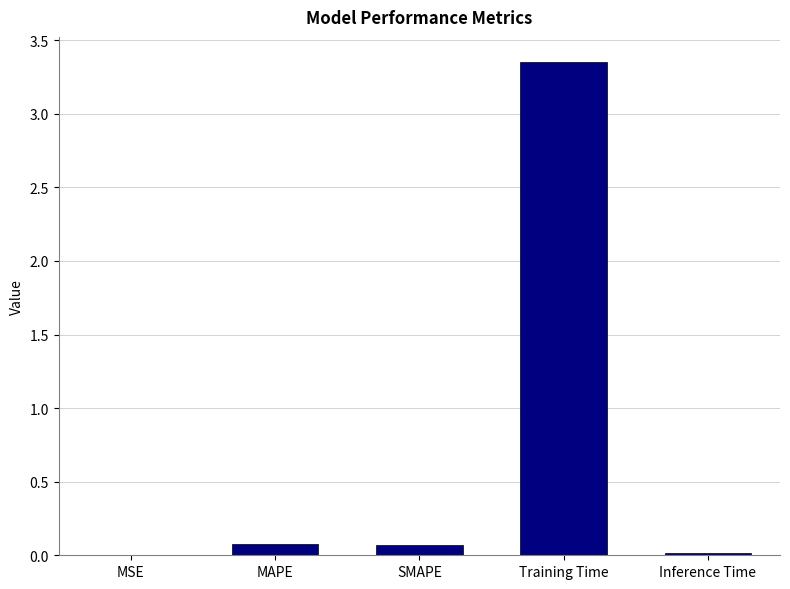

Between Inference Time and Training Time, which is larger?

Training Time